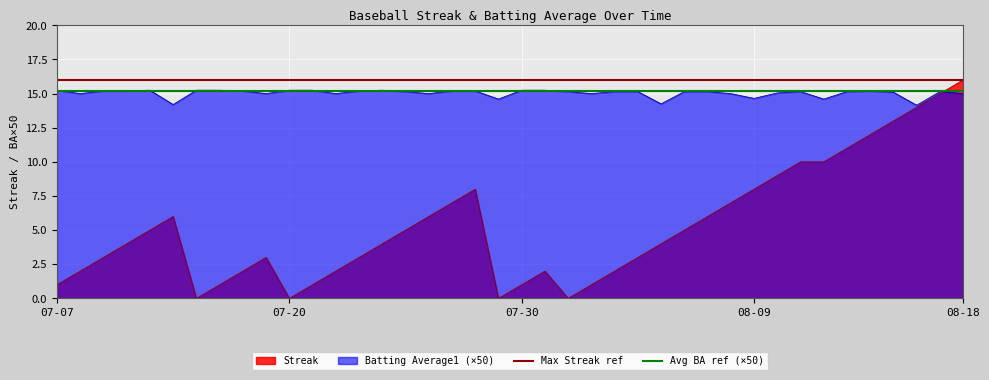

How many lines are shown in the chart?

2